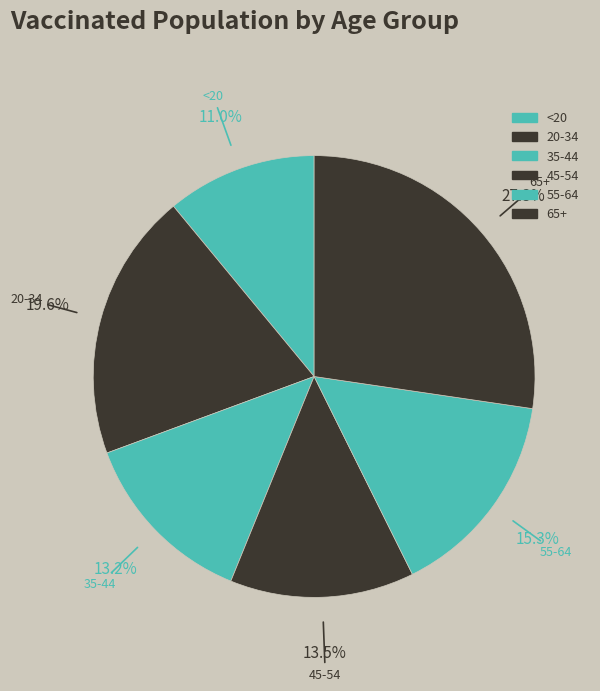

True or false: 45-54 accounts for 13% of the total.

True